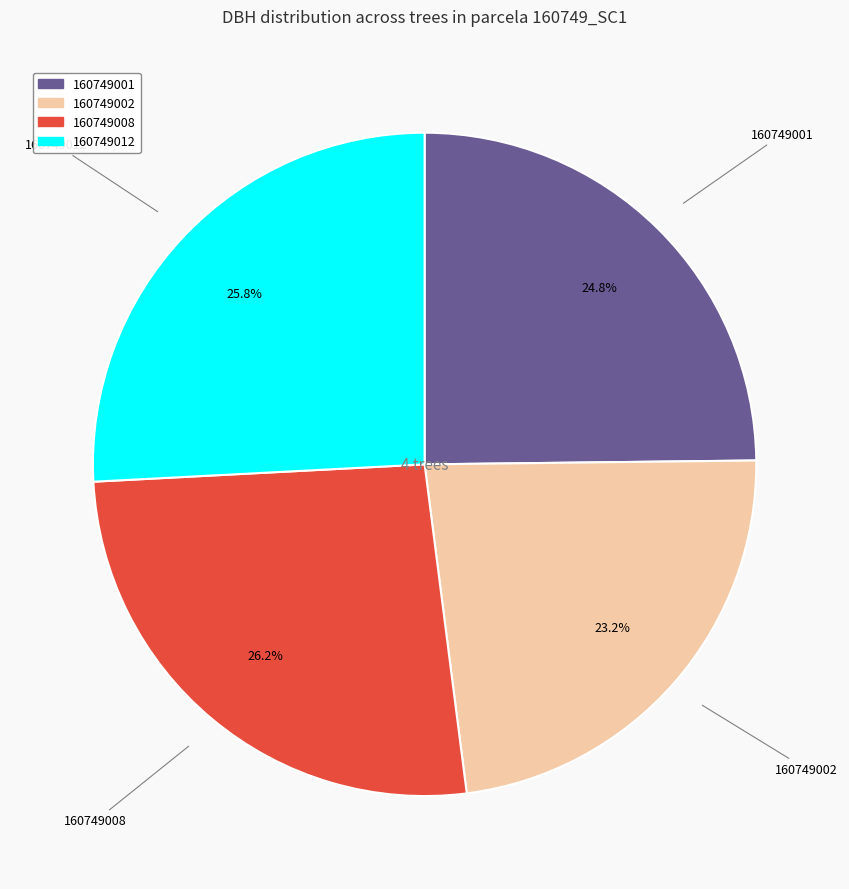

Which category has the smallest portion of the pie?

160749002